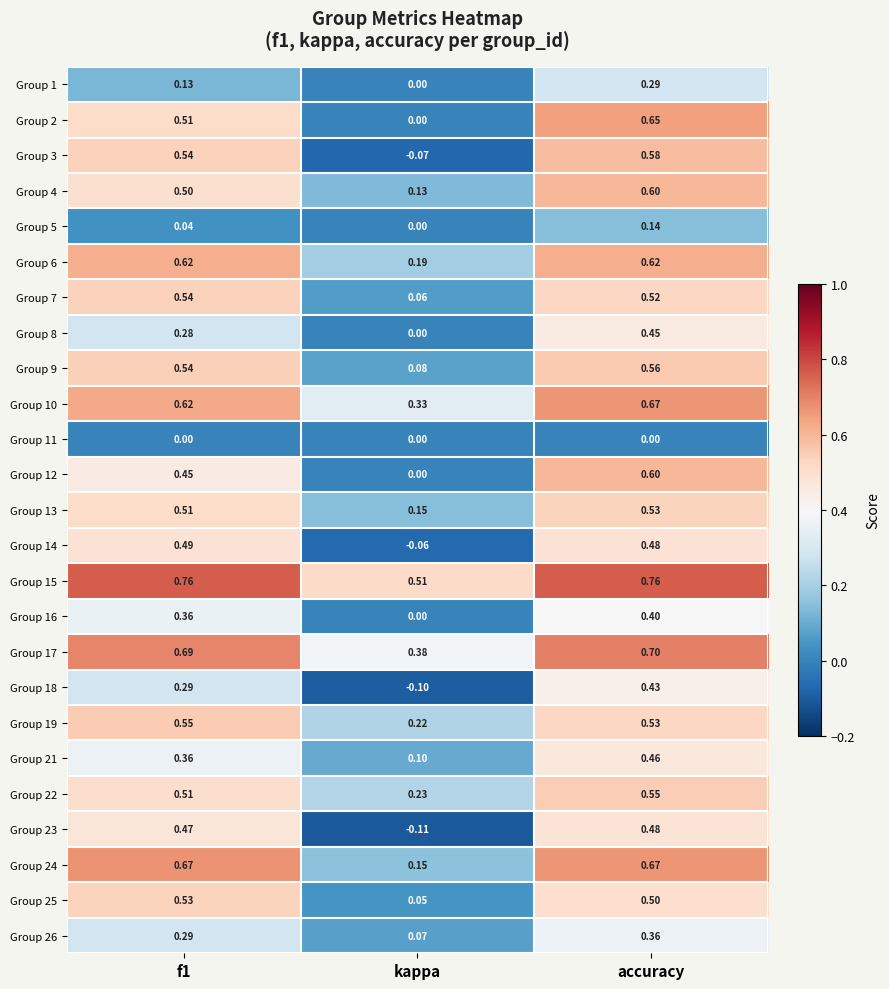

At which category is the sum across all series the highest?

accuracy